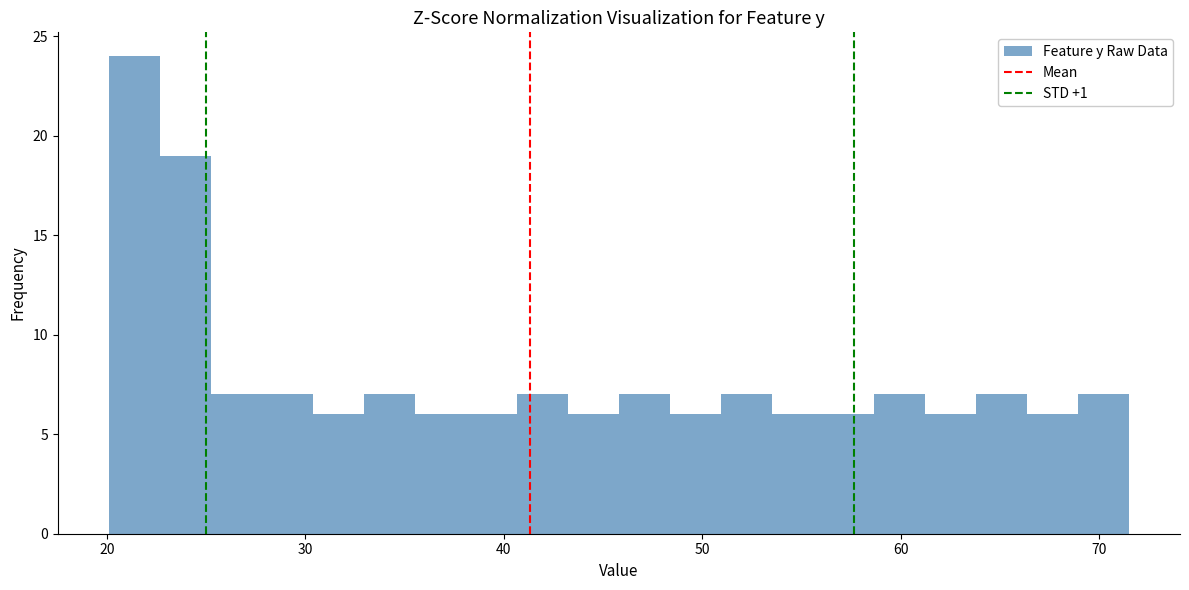

Around what value on the x-axis is the tallest bar? Give the approximate position of its centre, as read against the axis.

21